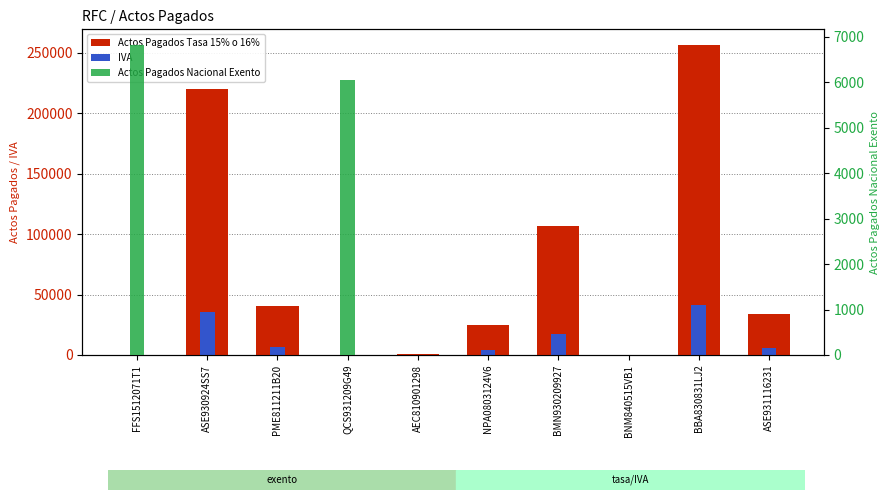

What is the sum of the Actos Pagados Tasa 15% o 16% values at BNM840515VB1 and ASE930924SS7?

219959.0